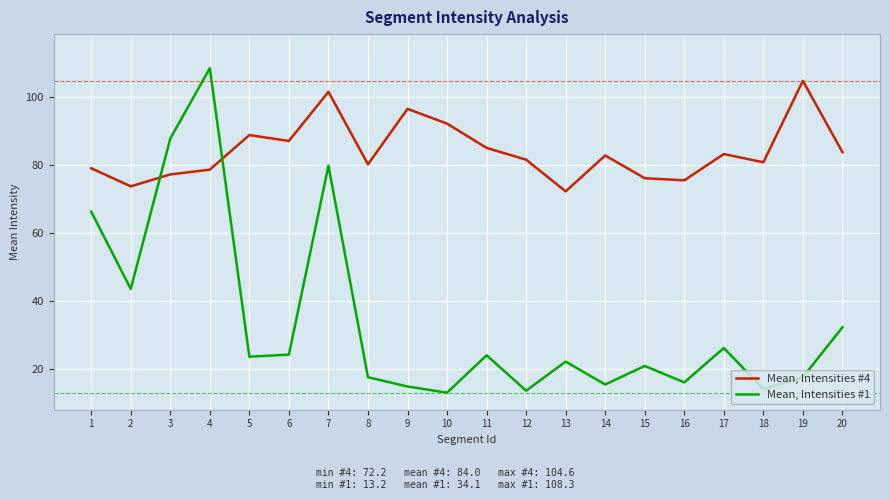

Where does the Mean, Intensities #4 series first go above 82?

5